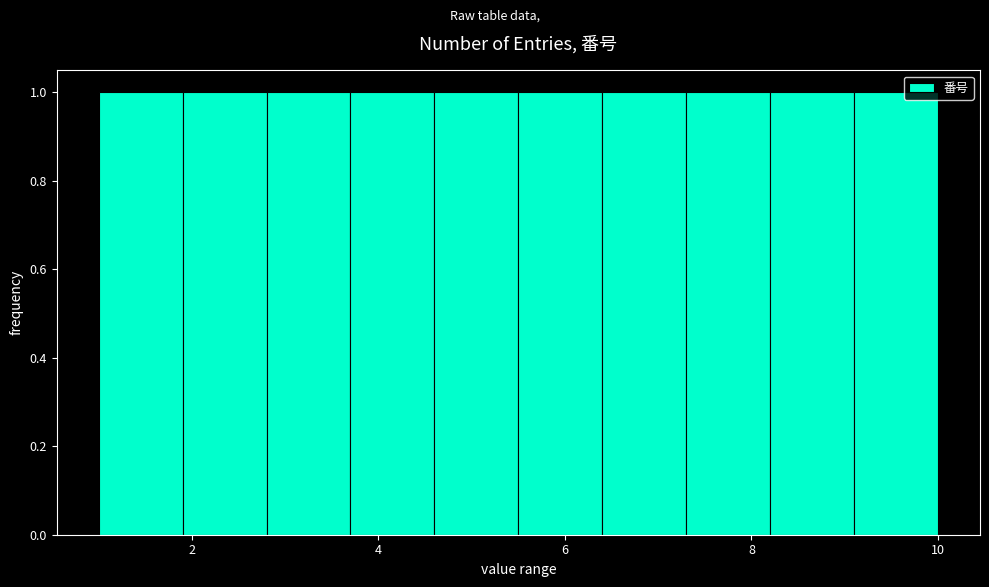

Reading left to right, transcribe this chart: for each bar, give the range it covers on the x-axis and its height. Neither the bar edges nor the heights are printed on the chart, so give them approximately, as read against the axes.

1.0 to 1.9: 1
1.9 to 2.8: 1
2.8 to 3.7: 1
3.7 to 4.6: 1
4.6 to 5.5: 1
5.5 to 6.4: 1
6.4 to 7.3: 1
7.3 to 8.2: 1
8.2 to 9.1: 1
9.1 to 10.0: 1